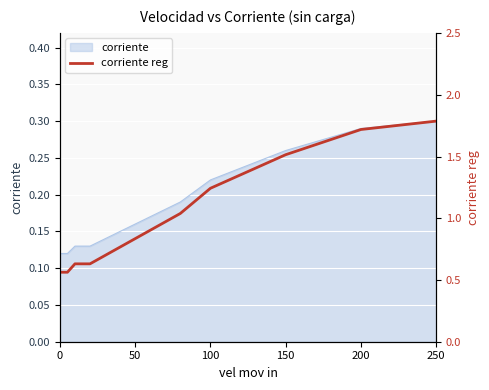

How many values exceed 1?

5